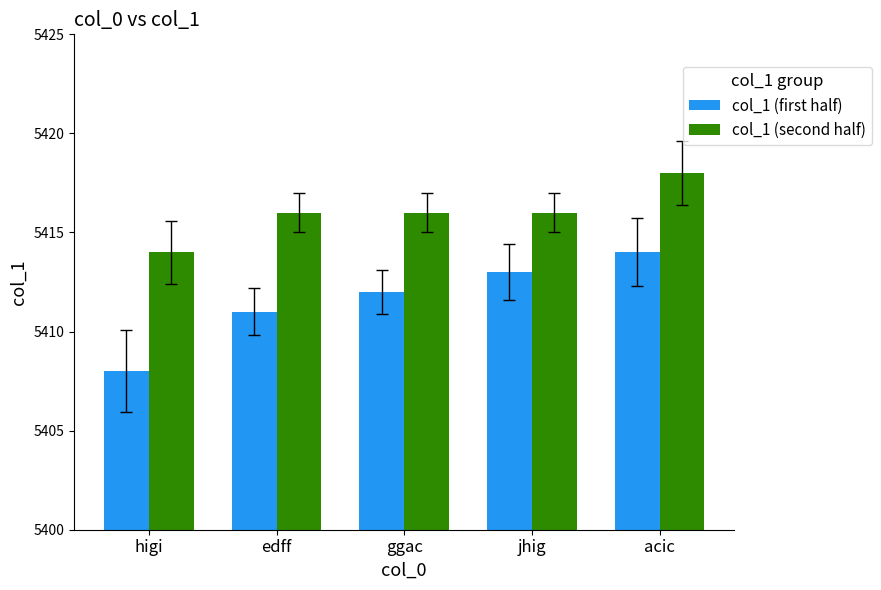

What is the smallest value displayed?

5408